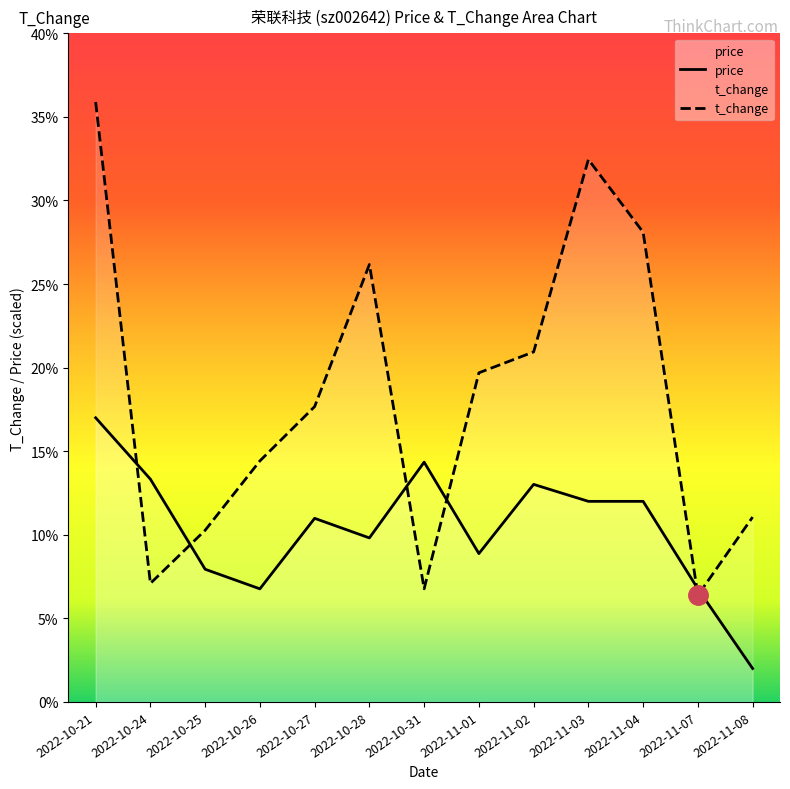

Which category has the highest value across all series?

2022-10-21